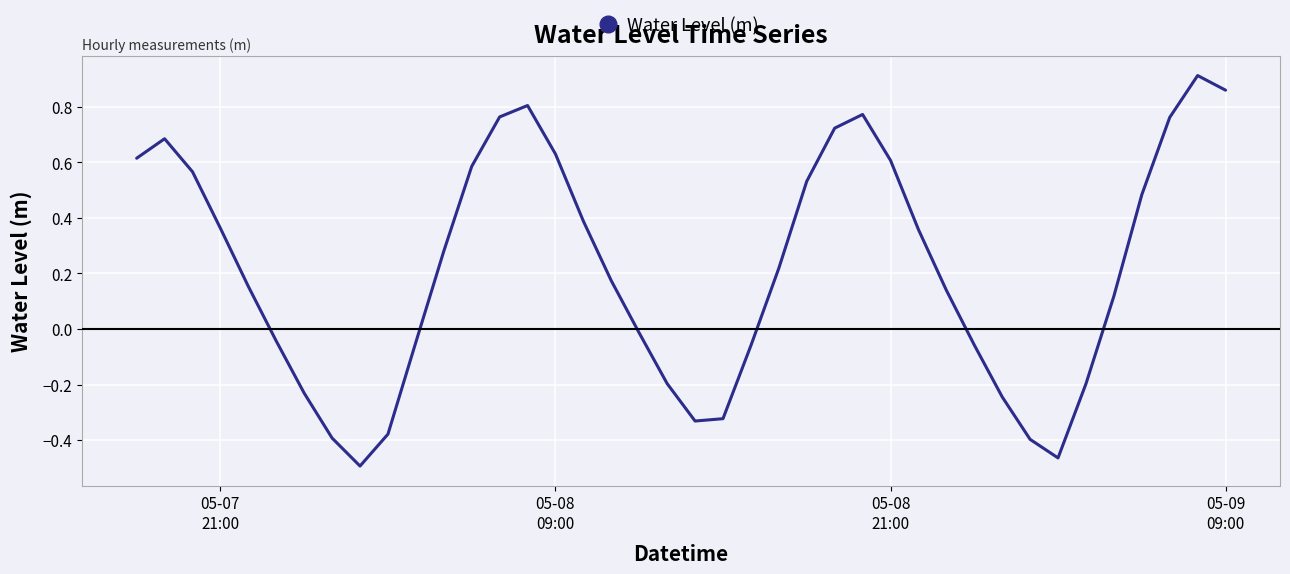

How many lines are shown in the chart?

1